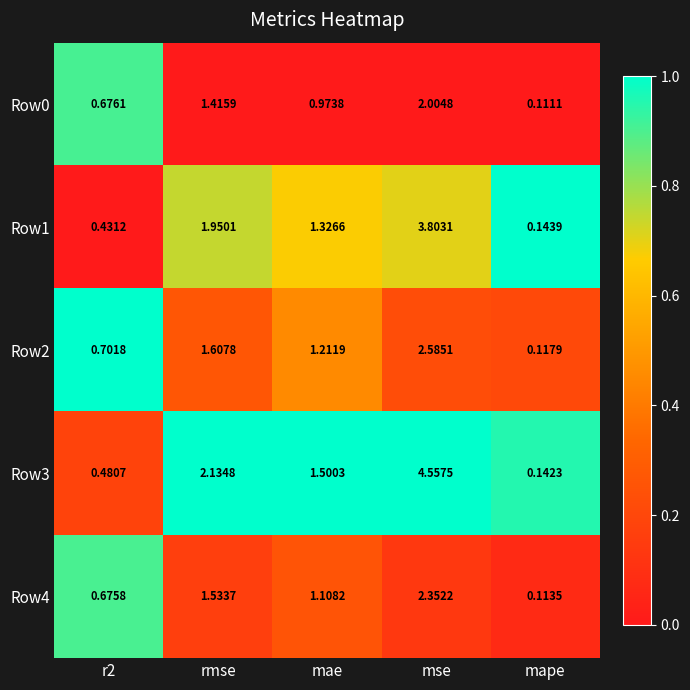

What is the total value across all series at mae?

6.1